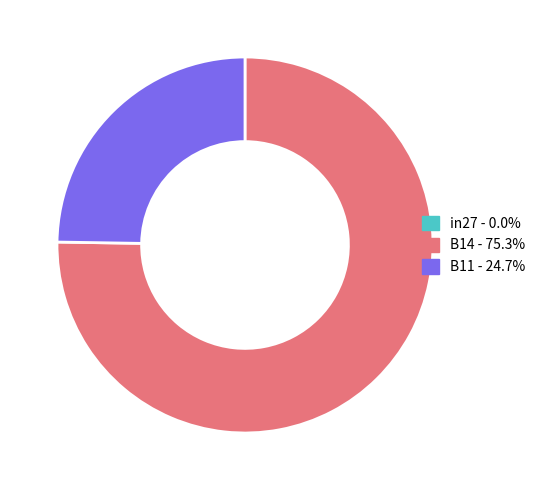

Which slice is the largest?

B14